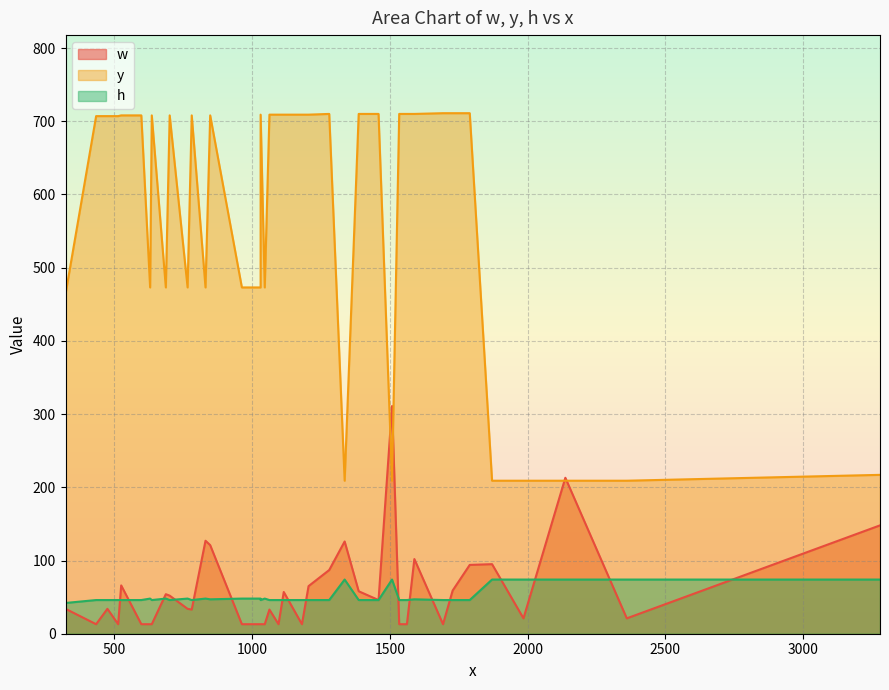

True or false: y and h intersect in this chart.

False